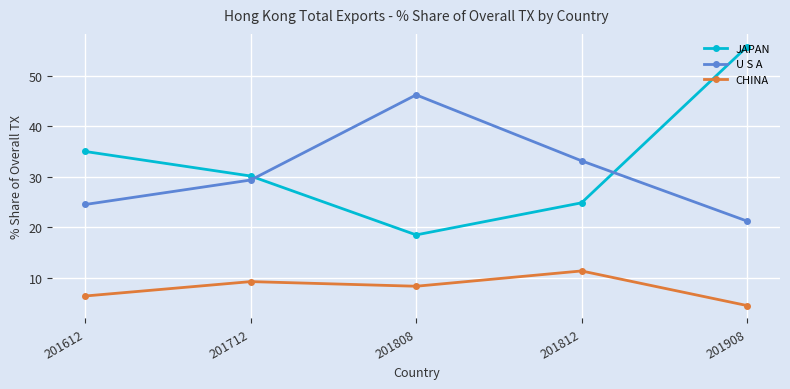

What is the smallest value displayed?

4.5